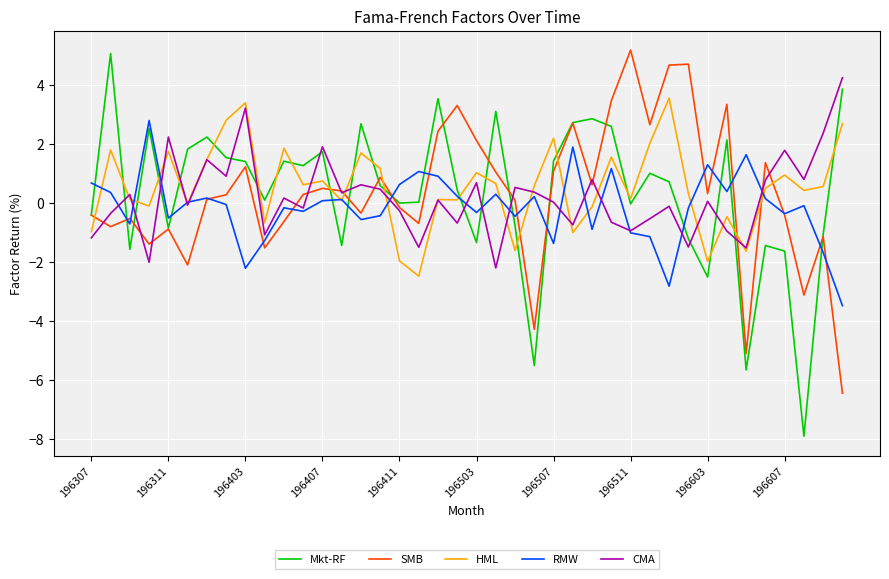

Which series has the largest range (max minus min)?

Mkt-RF